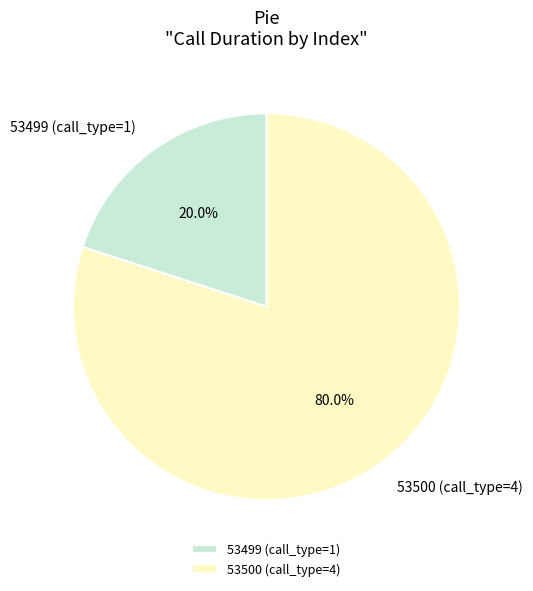

What percentage is the 53500 slice, to the nearest percent?

80%